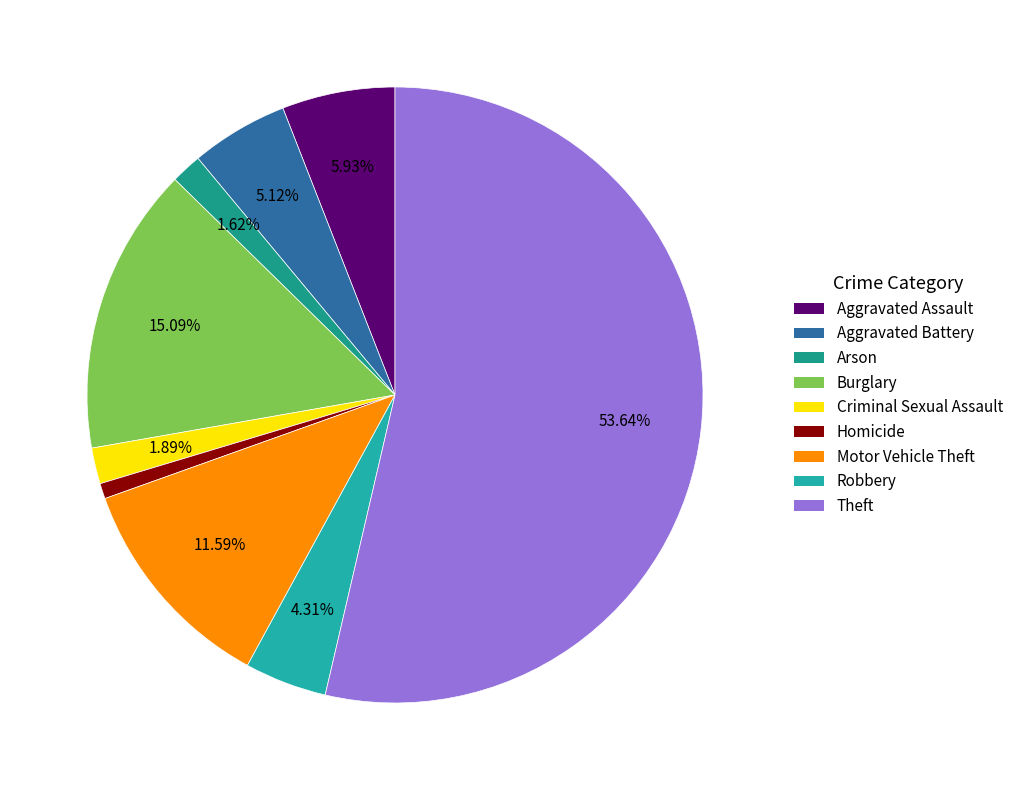

How many slices are in this pie chart?

9